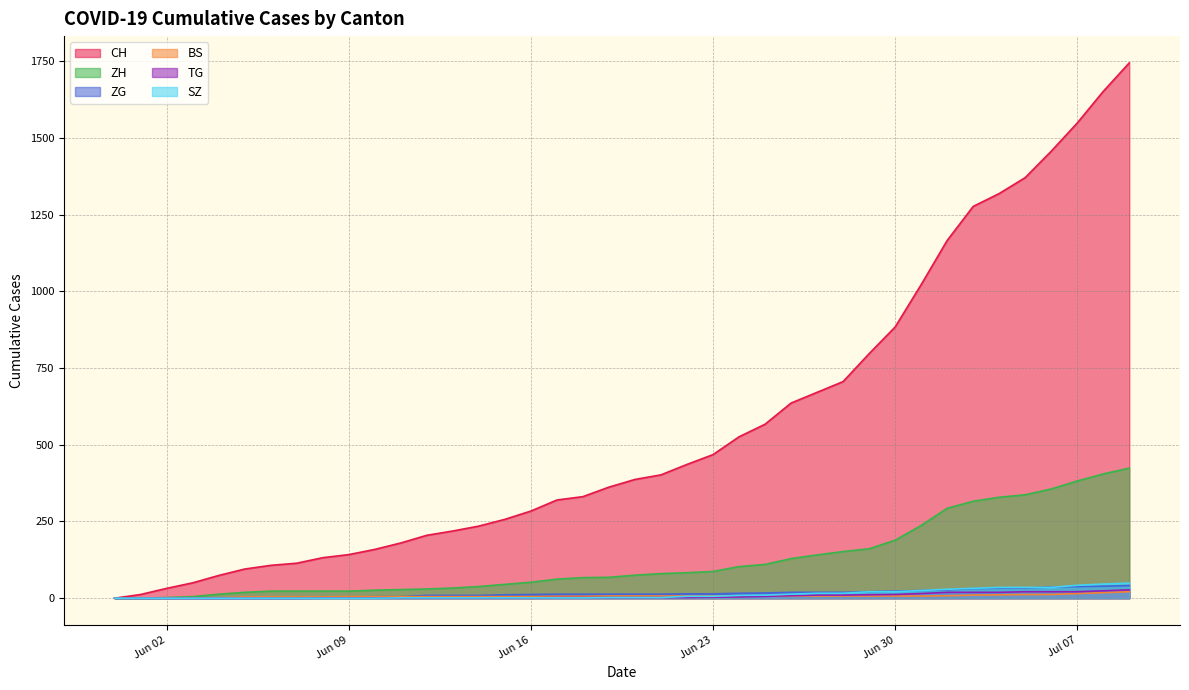

What are all the series names shown in the legend?

CH, ZH, ZG, BS, TG, SZ